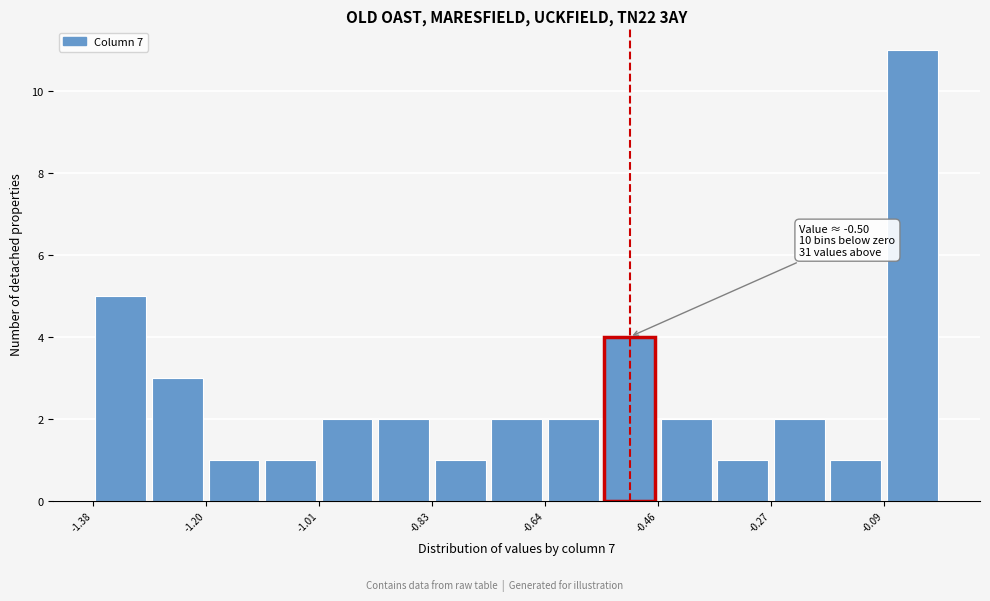

Which range on the x-axis has the tallest bar?

-0.08 to 0.00